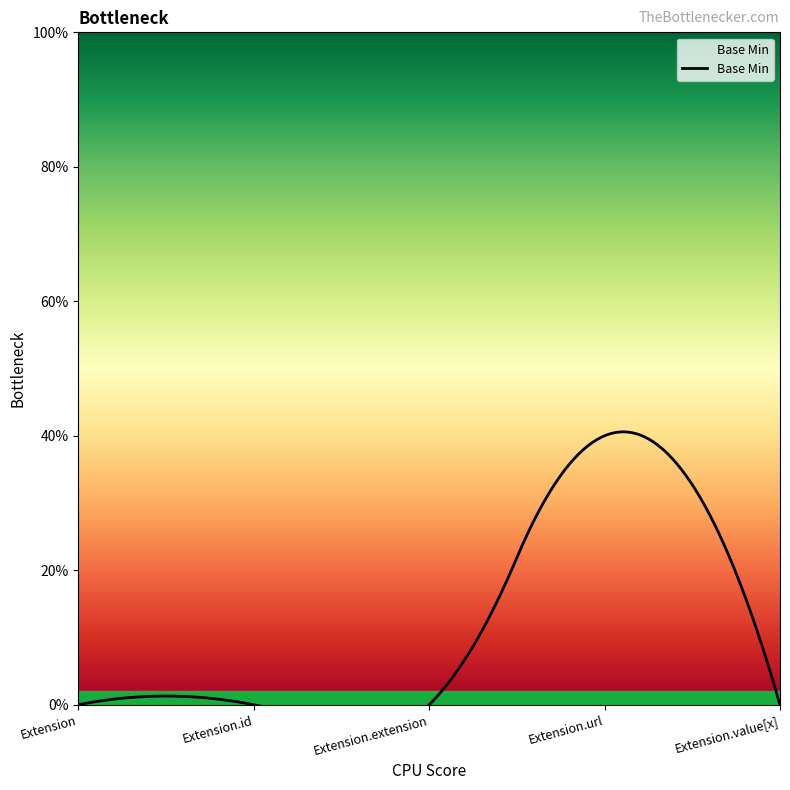

What is the label of the 5th point from the right?

Extension